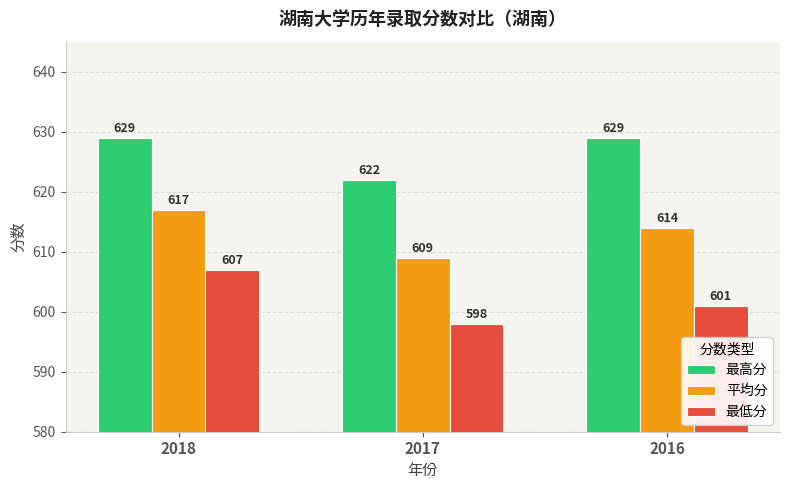

Which series has the largest range (max minus min)?

最低分